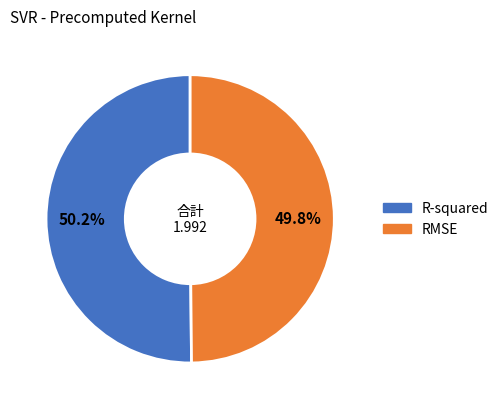

What percentage is the RMSE slice, to the nearest percent?

50%